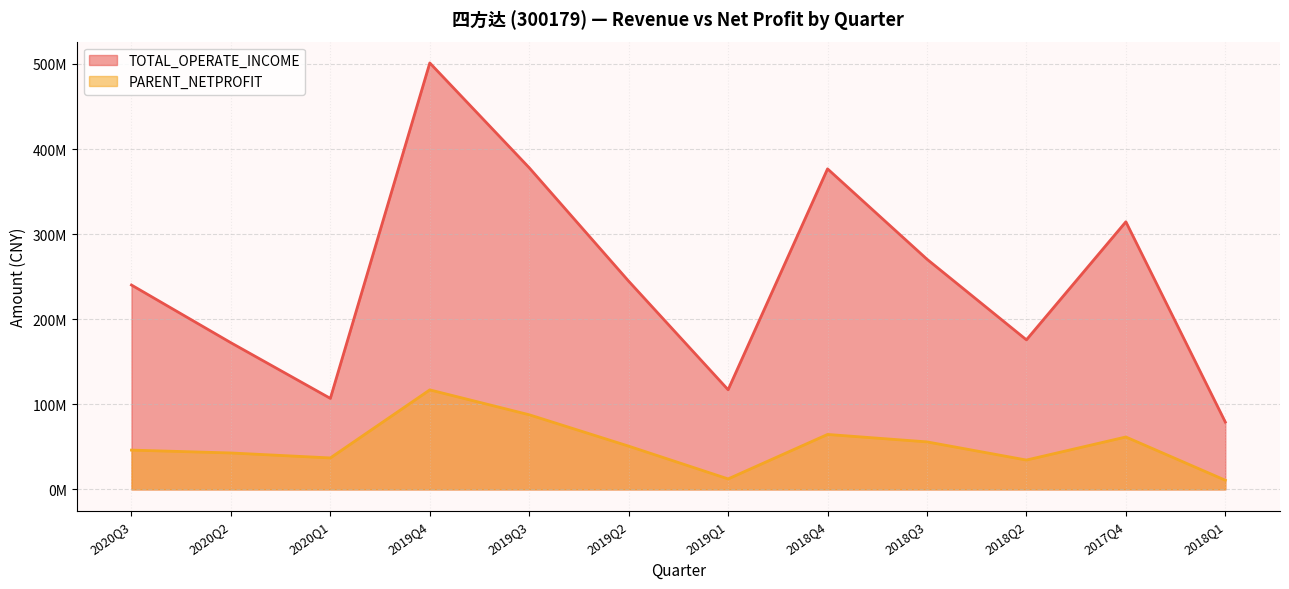

What value does the PARENT_NETPROFIT series have at 2020Q1?

36942950.7